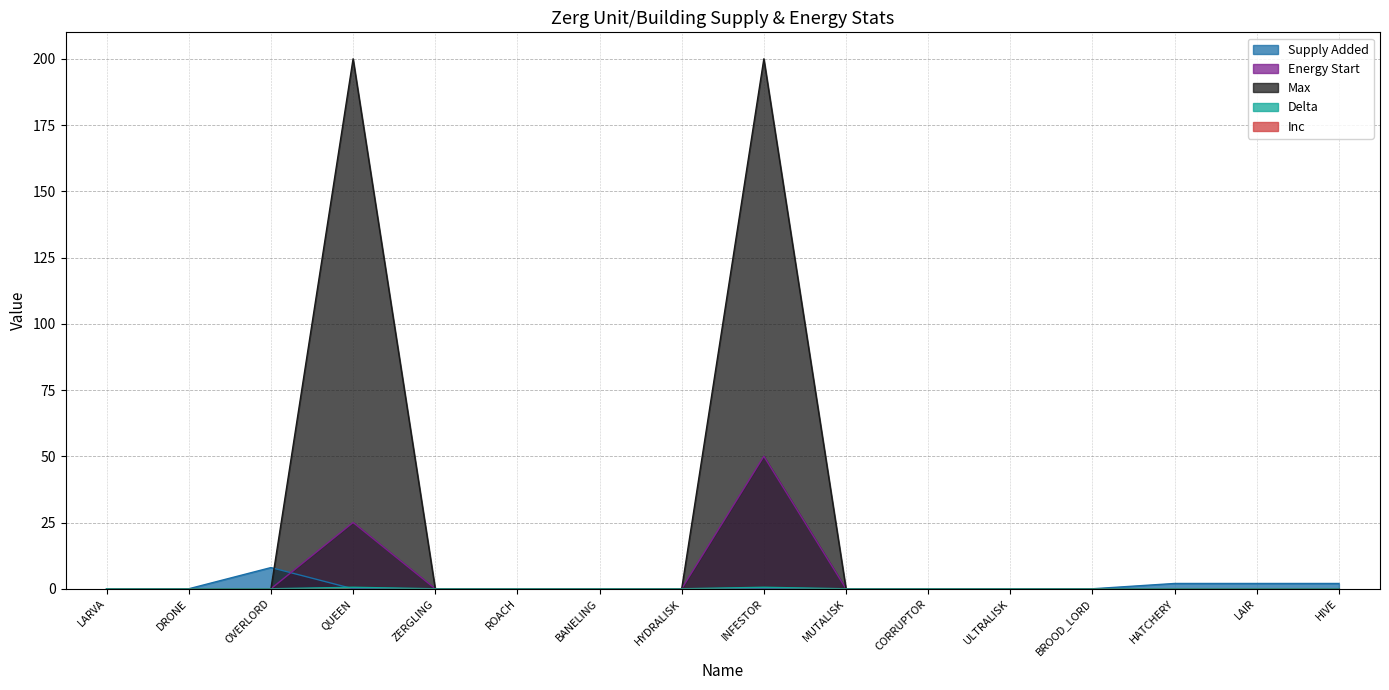

The value of Max at CORRUPTOR is 90.4. True or false?

False